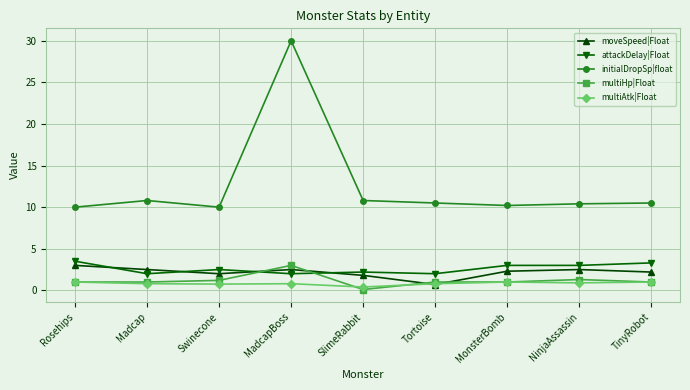

At which category is the sum across all series the highest?

MadcapBoss